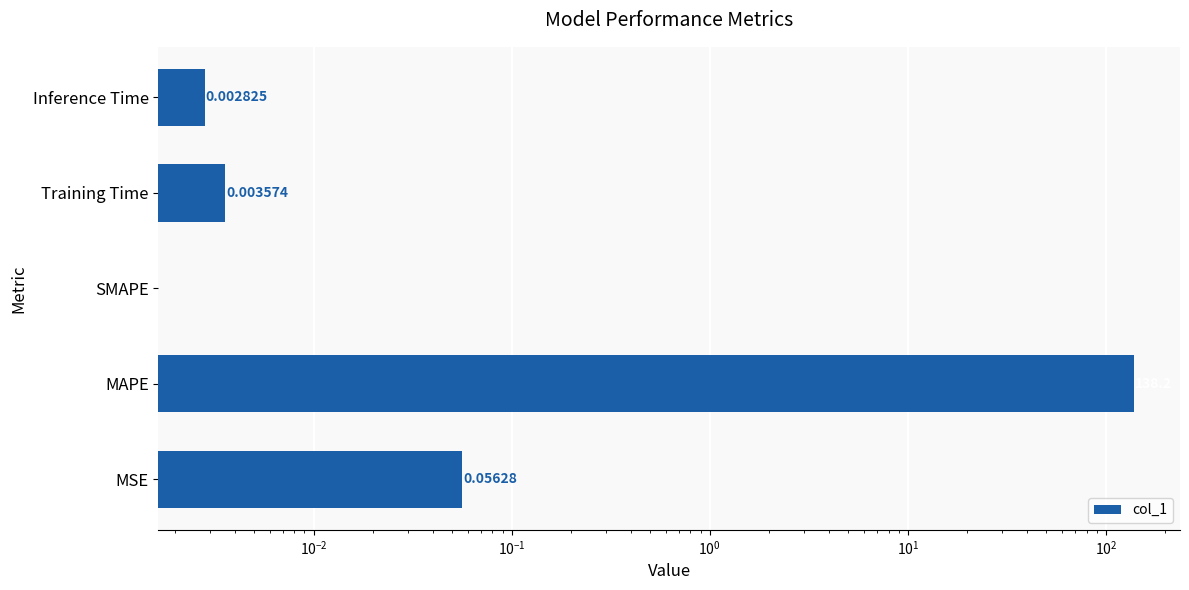

Which has a higher value, SMAPE or Training Time?

Training Time